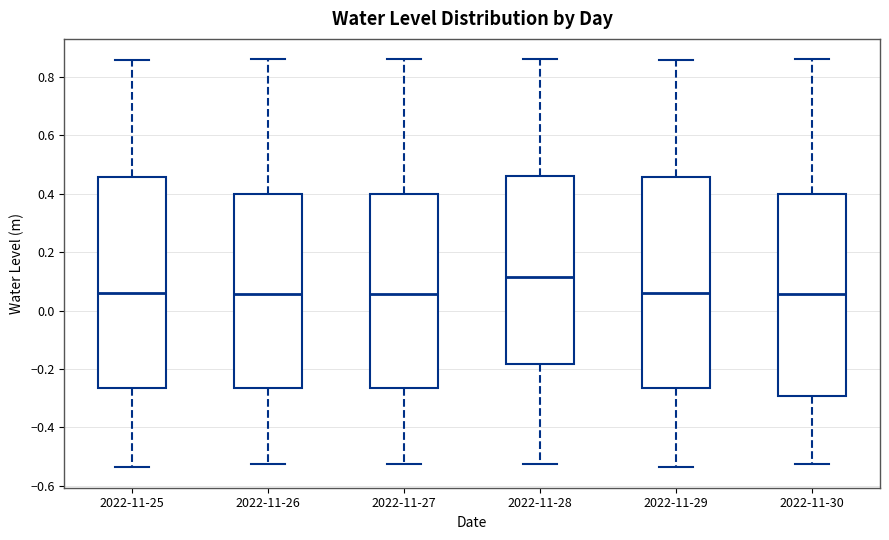

Which box has the highest median line?

2022-11-28